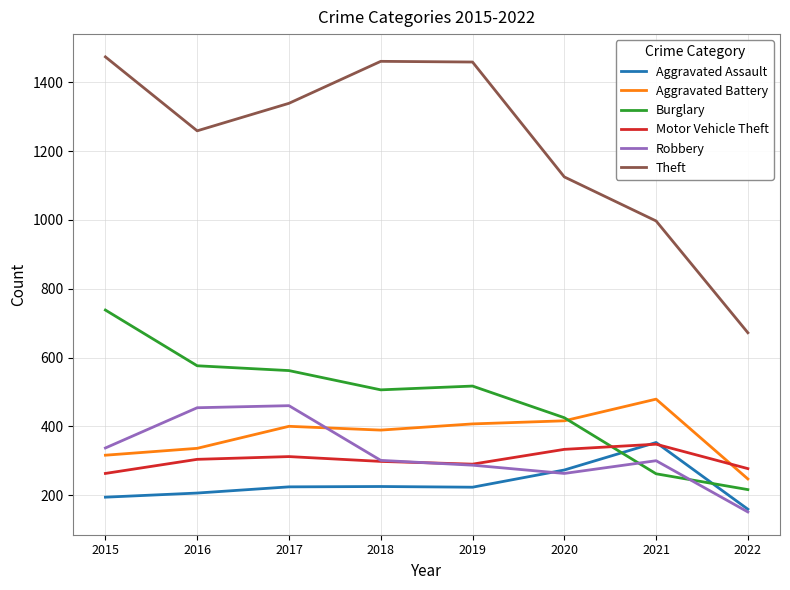

At 2017, list the series in order from smallest to largest.

Aggravated Assault, Motor Vehicle Theft, Aggravated Battery, Robbery, Burglary, Theft